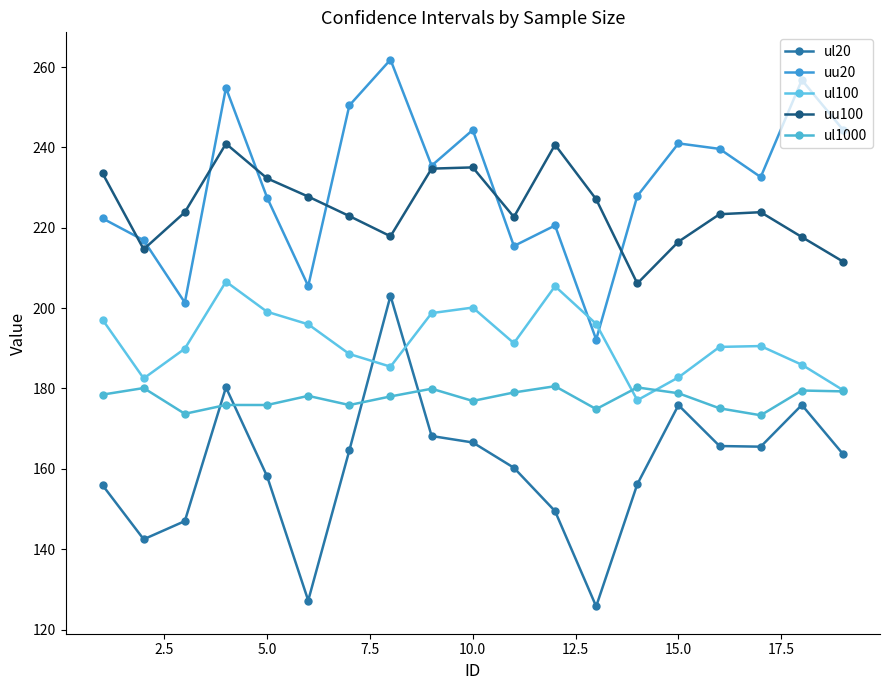

Which series has the widest spread of values?

ul20